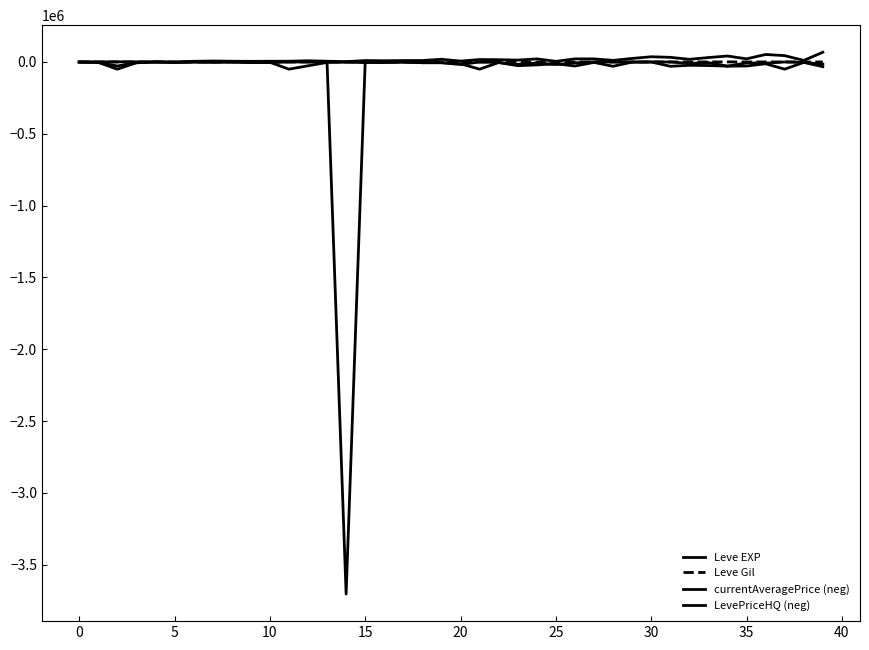

Does the chart display data point markers on the line(s)?

No